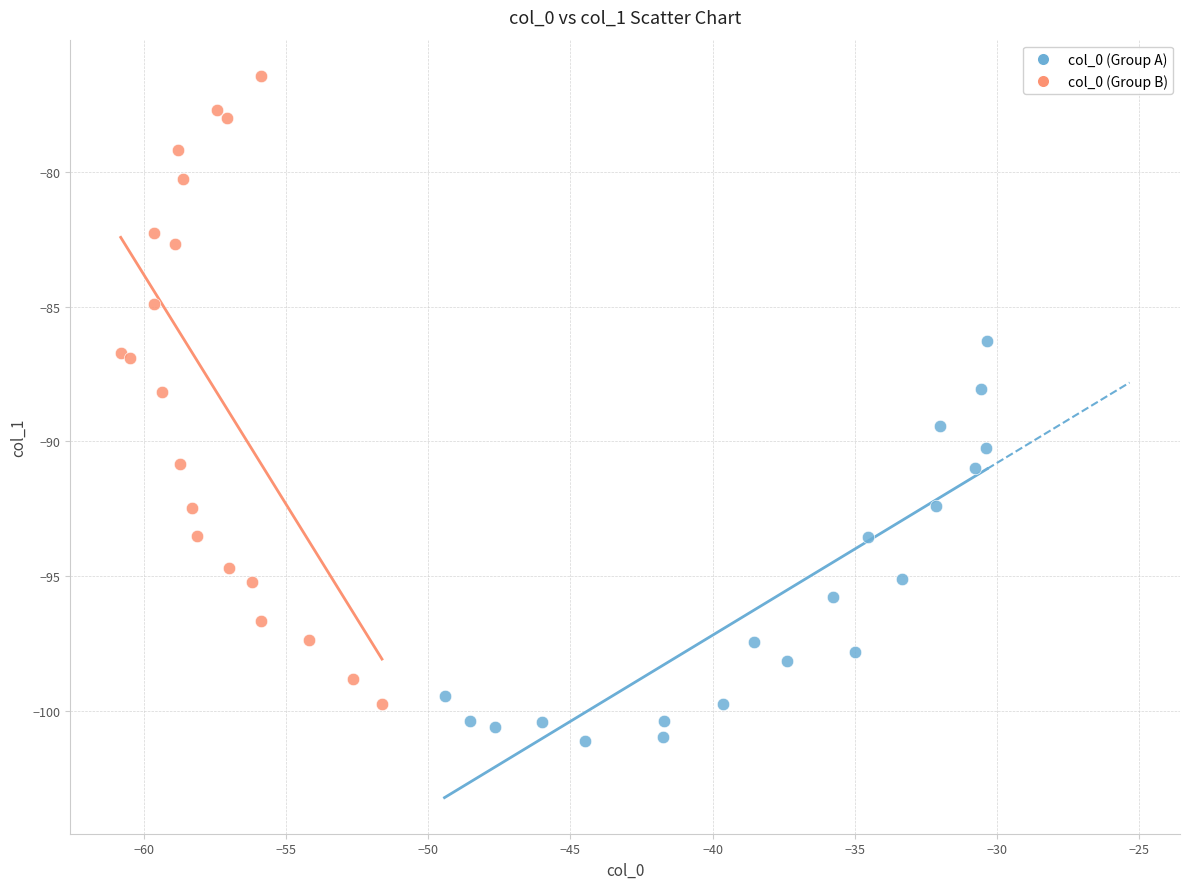

Which series contains the highest Y value?

col_0 (Group B)